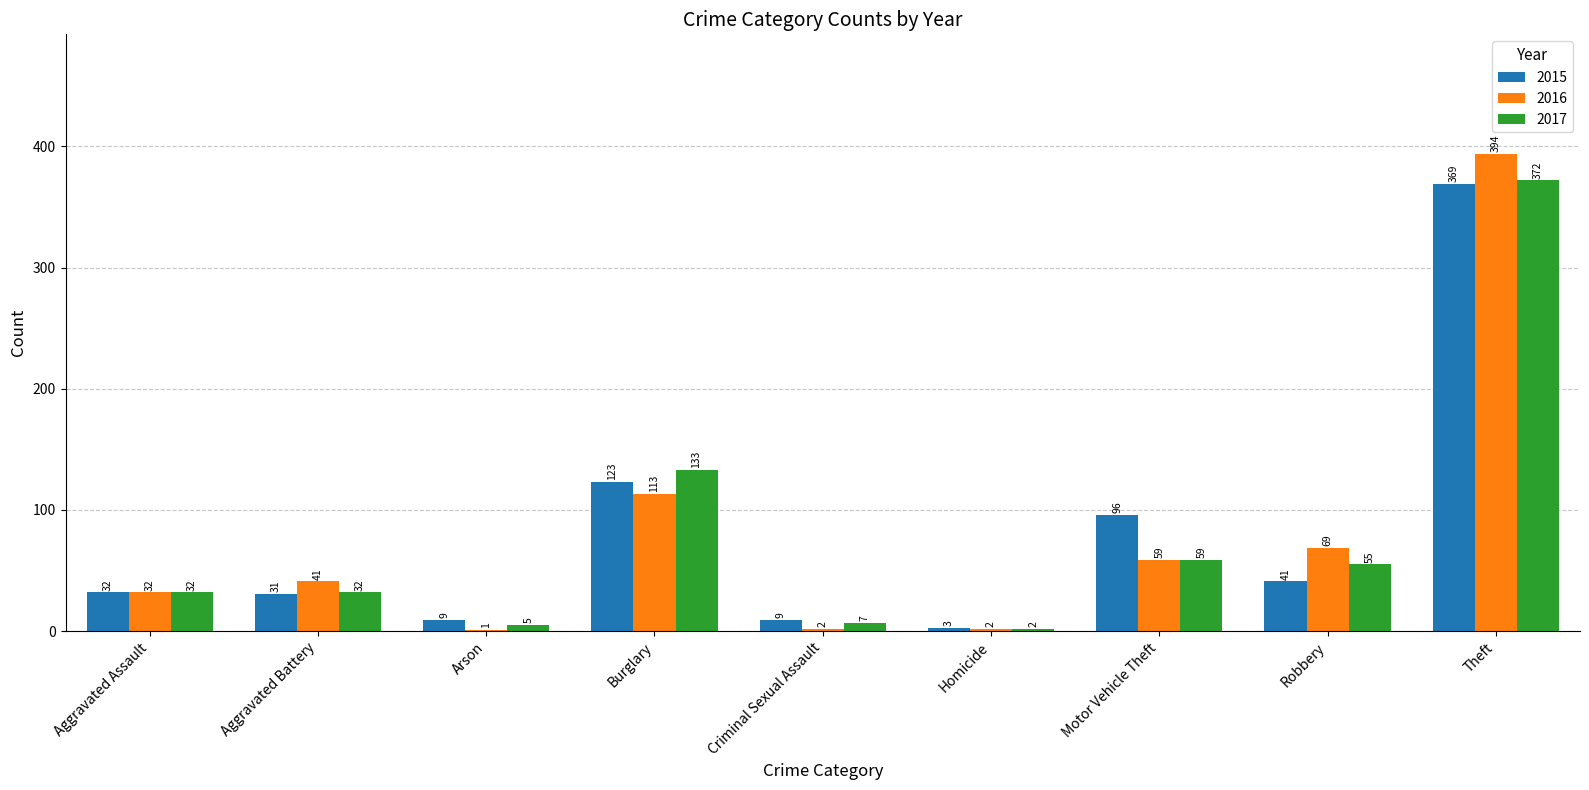

Reading left to right, transcribe all the data shown in this chart.

2015: Aggravated Assault=32	Aggravated Battery=31	Arson=9	Burglary=123	Criminal Sexual Assault=9	Homicide=3	Motor Vehicle Theft=96	Robbery=41	Theft=369
2016: Aggravated Assault=32	Aggravated Battery=41	Arson=1	Burglary=113	Criminal Sexual Assault=2	Homicide=2	Motor Vehicle Theft=59	Robbery=69	Theft=394
2017: Aggravated Assault=32	Aggravated Battery=32	Arson=5	Burglary=133	Criminal Sexual Assault=7	Homicide=2	Motor Vehicle Theft=59	Robbery=55	Theft=372